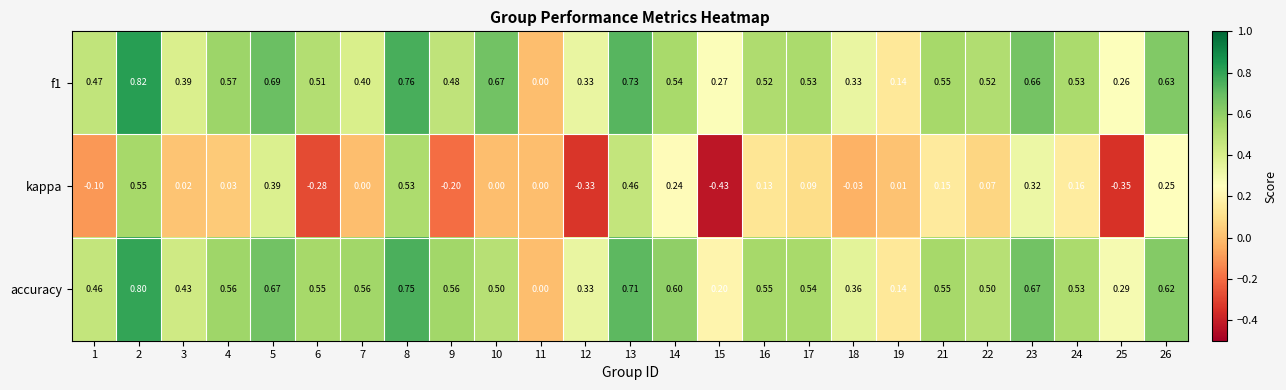

Which series has the widest spread of values?

kappa